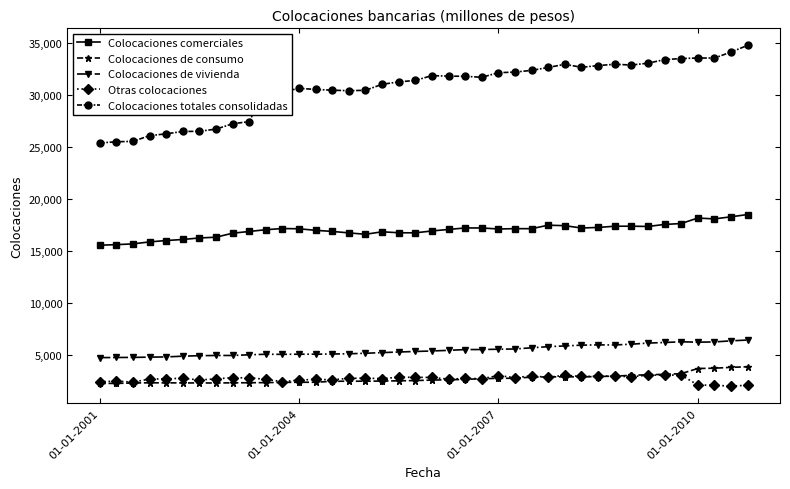

In Colocaciones comerciales, how many points are higher than both neighbors (excluding endpoints)?

7